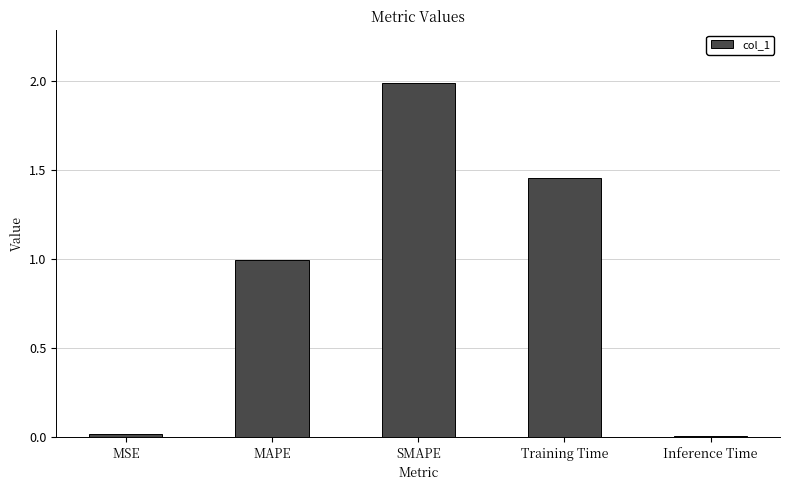

What position from the left is Training Time?

4